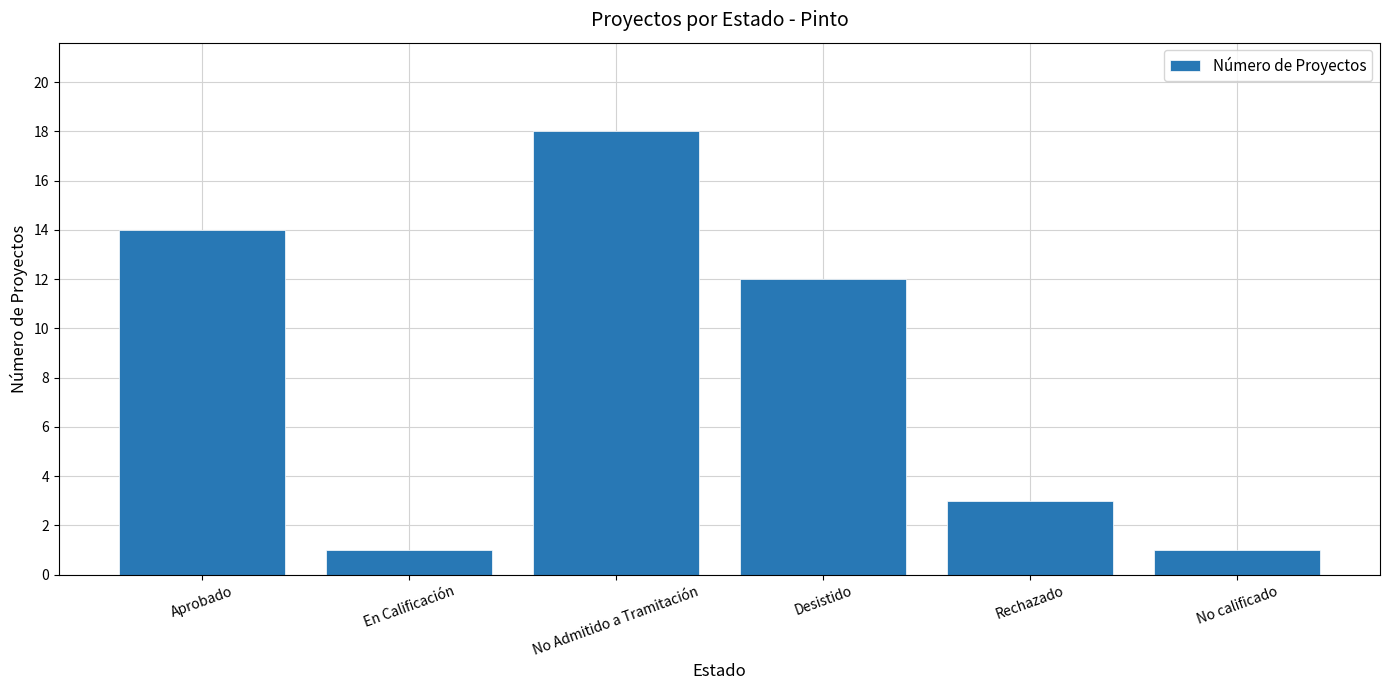

Is it true that the value at Rechazado is 2?

False